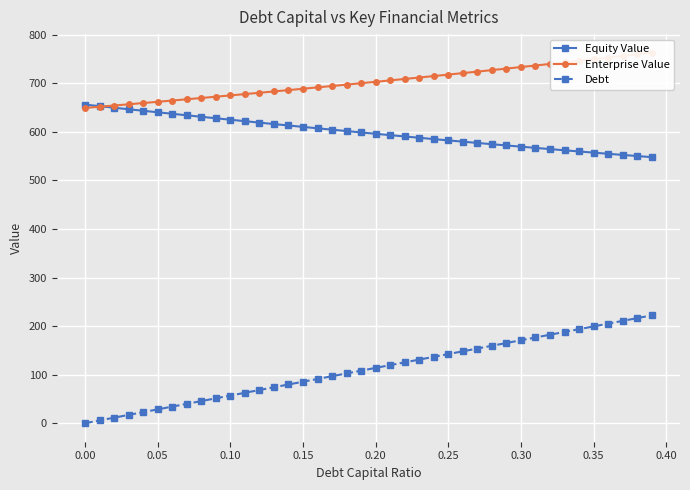

True or false: Debt and Equity Value cross at least once.

False